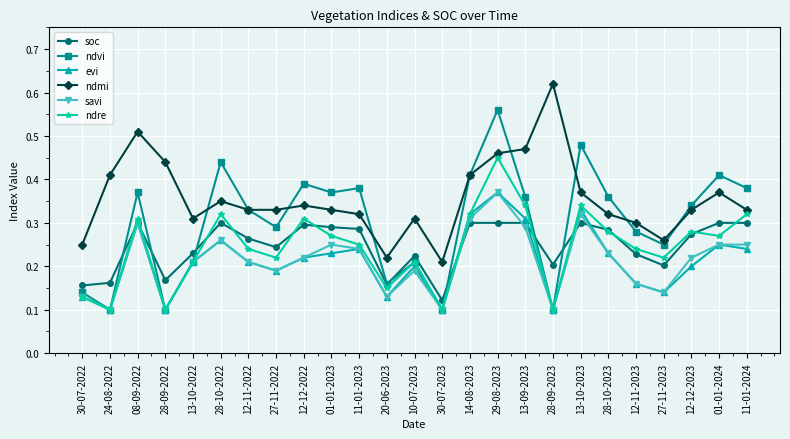

True or false: ndmi and savi cross at least once.

False